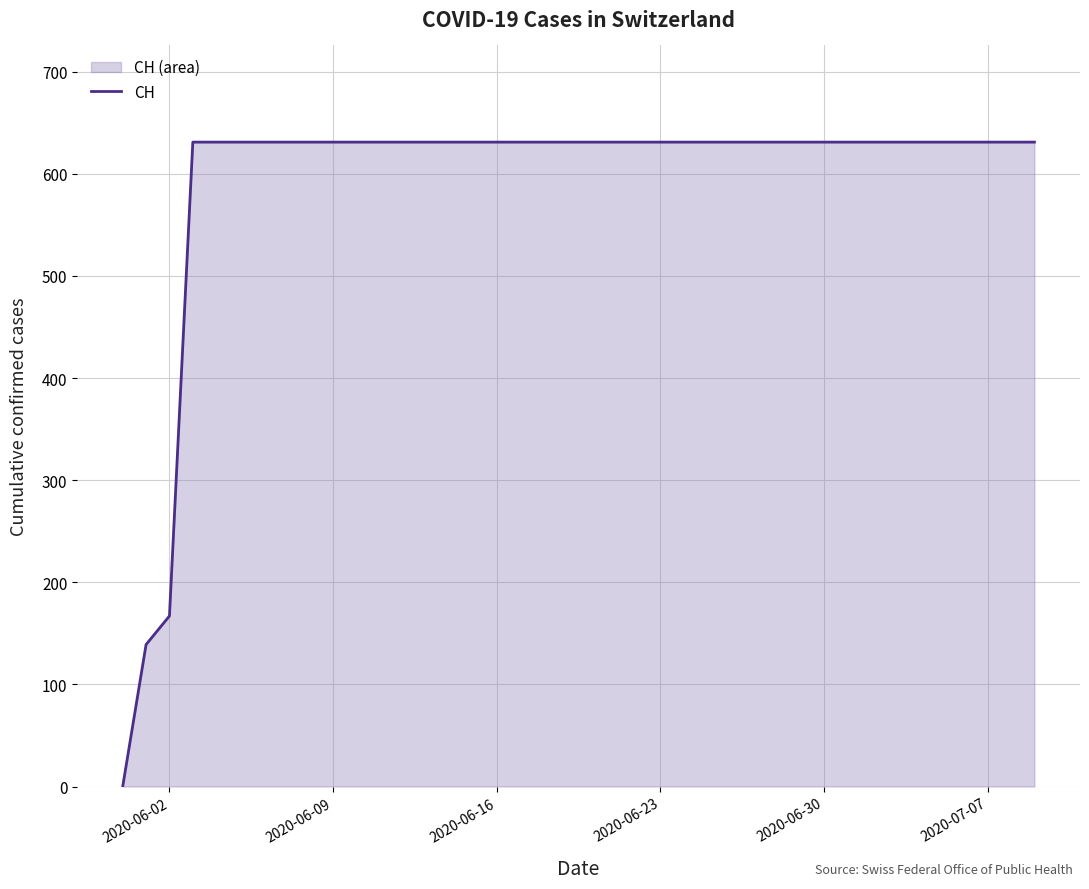

What is the value of the 15th point from the left?

631